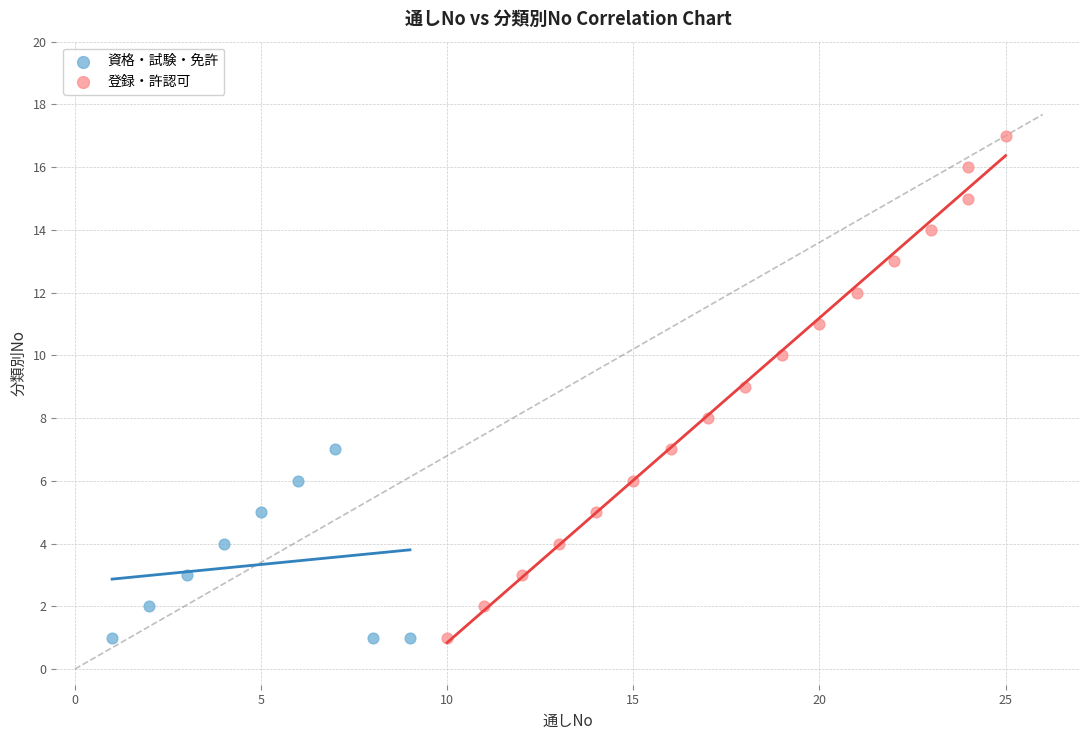

Which series reaches the maximum Y coordinate?

登録・許認可